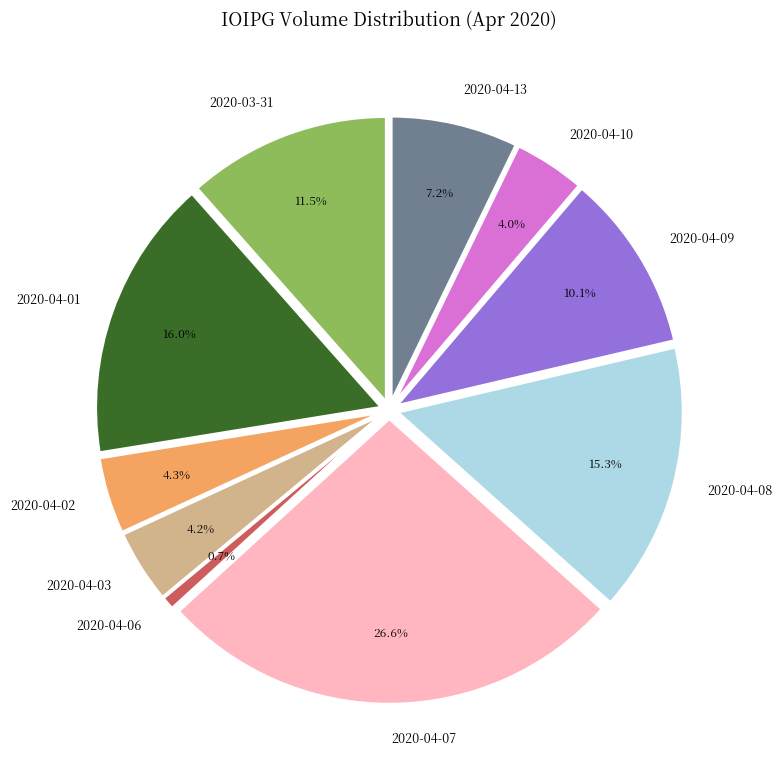

True or false: 2020-04-09 accounts for 16% of the total.

False